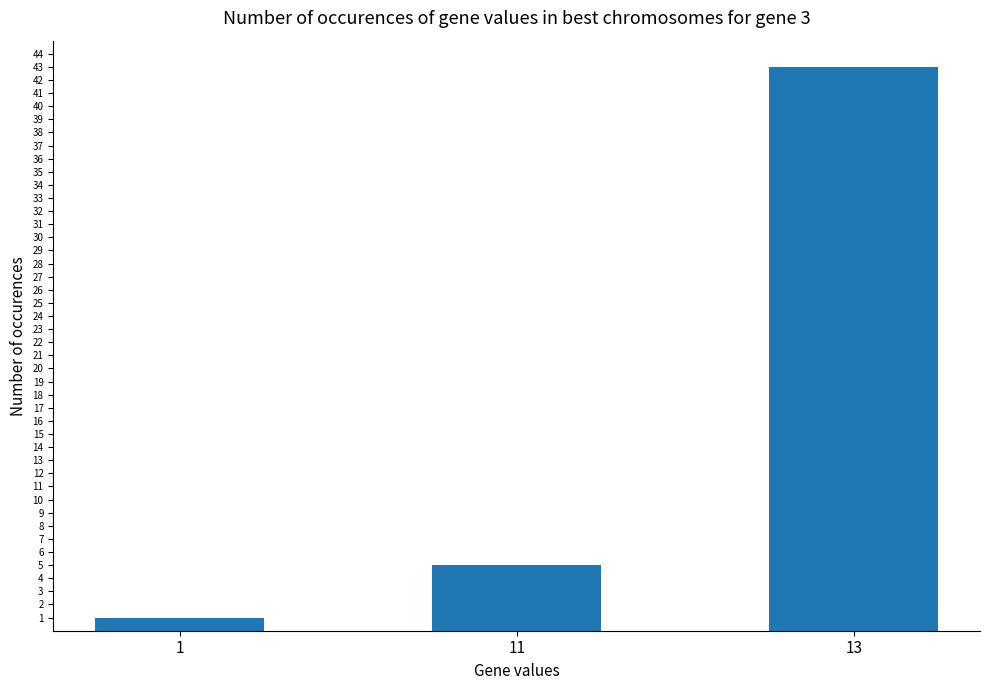

True or false: the data shows 43 at 13.

True